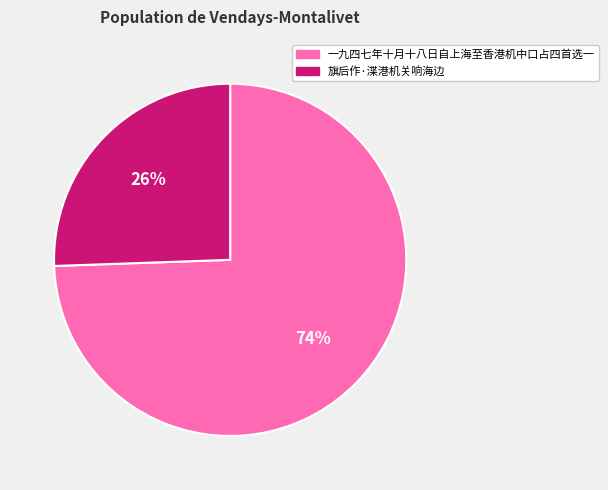

To the nearest percent, what portion does 一九四七年十月十八日自上海至香港机中口占四首选一 represent?

74%